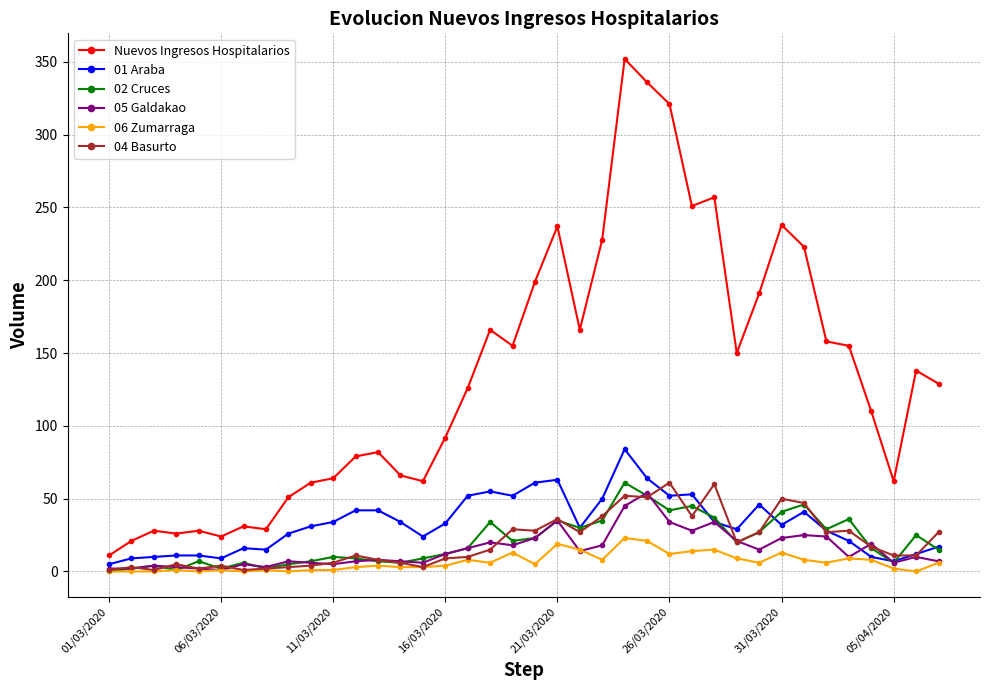

True or false: 04 Basurto has more than 2 points higher than both neighbors.

True